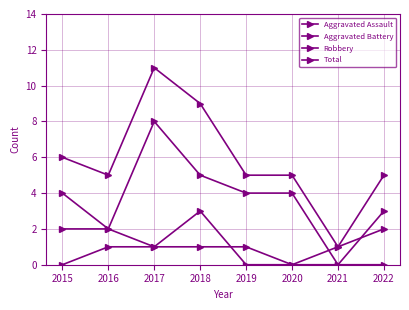

Reading left to right, list all the values displayed in this chart.

Aggravated Assault: 0	1	1	1	1	0	0	0
Aggravated Battery: 2	2	1	3	0	0	1	2
Robbery: 4	2	8	5	4	4	0	3
Total: 6	5	11	9	5	5	1	5